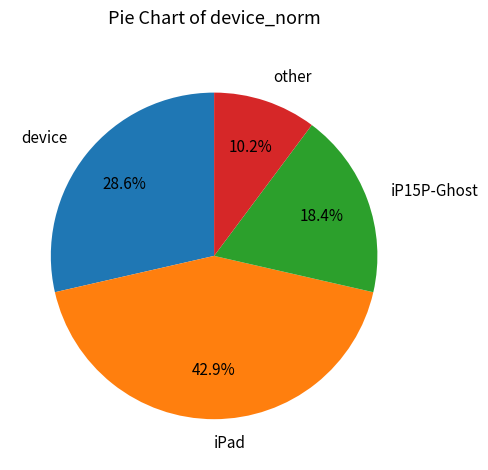

Between iP15P-Ghost and iPad, which is larger?

iPad